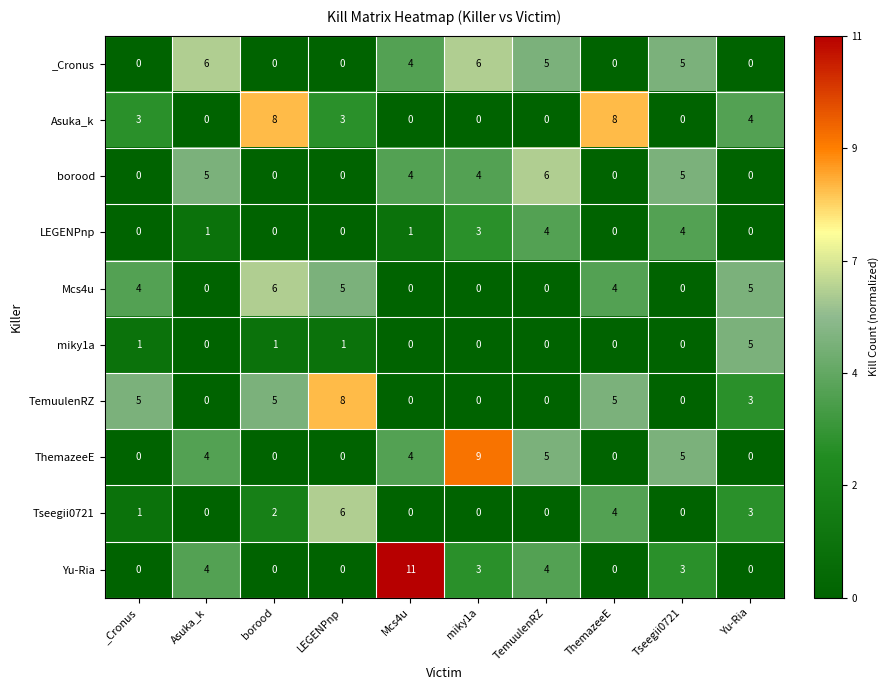

What is the maximum value for ThemazeeE?

9